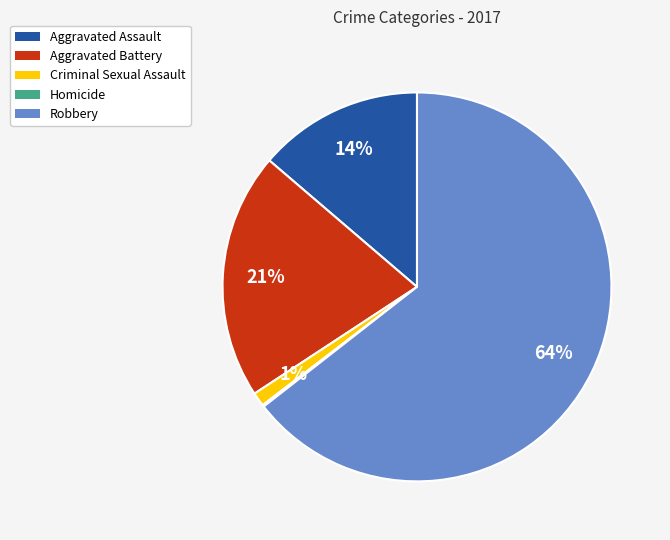

Which has a higher value, Aggravated Battery or Aggravated Assault?

Aggravated Battery